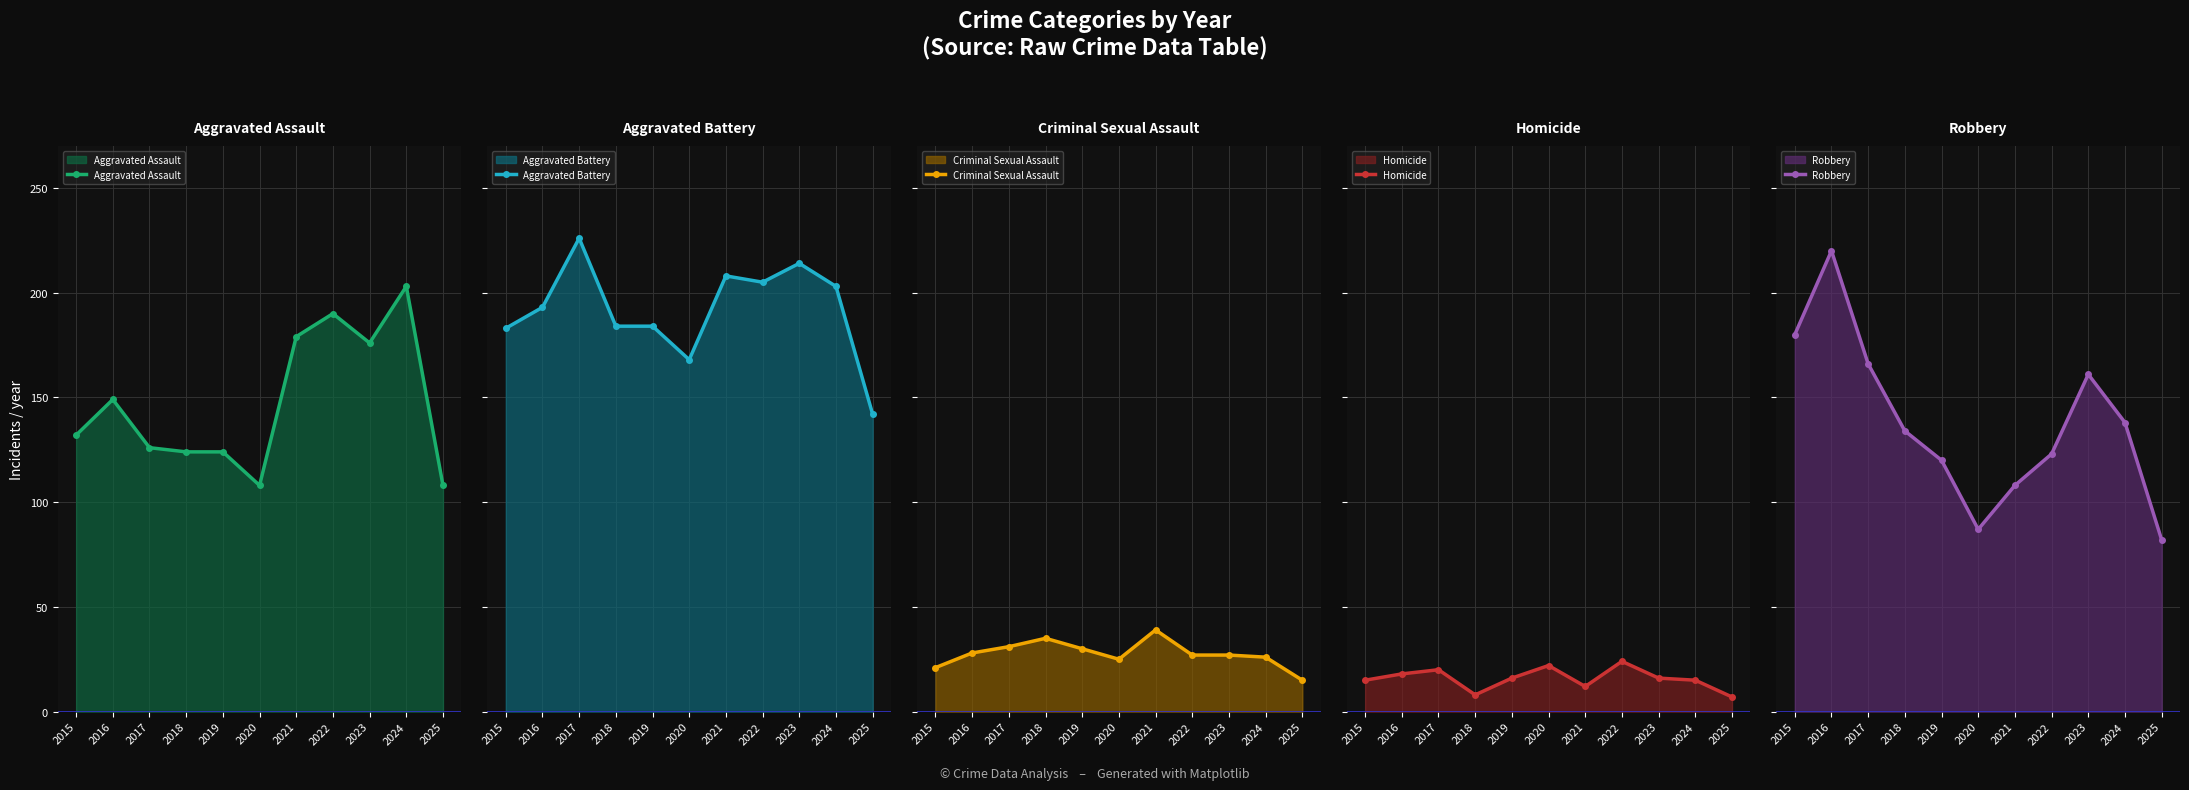

What is the average value of the Aggravated Assault series?

147